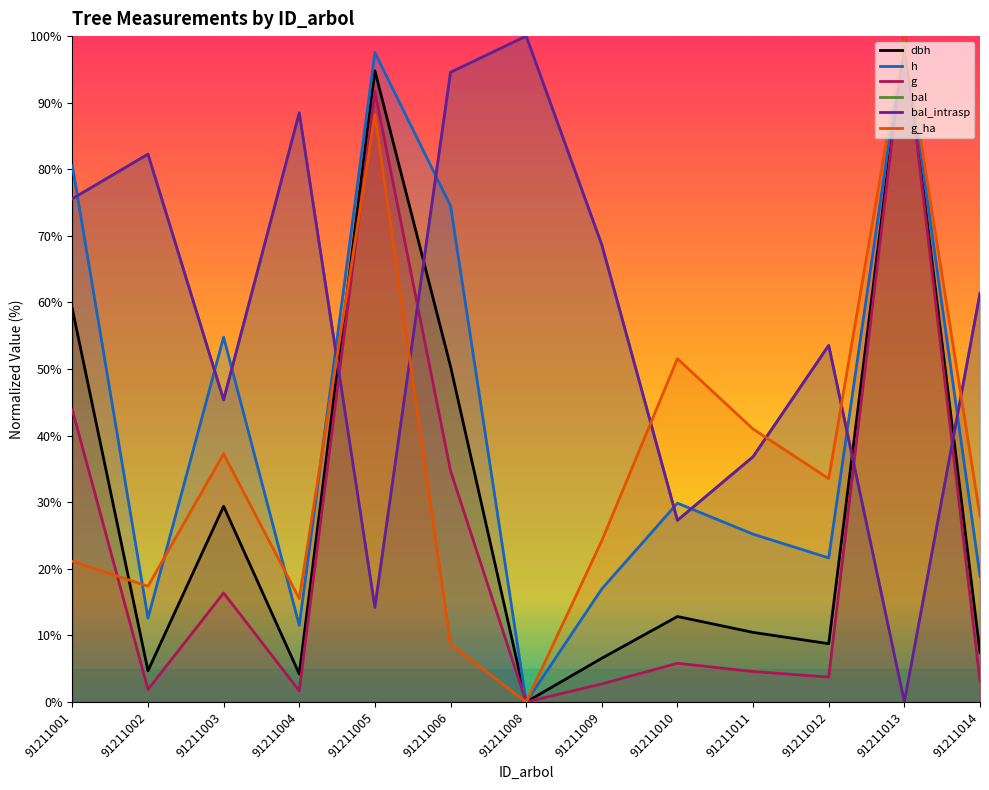

Between 91211008 and 91211014, which series saw the biggest shift?

bal